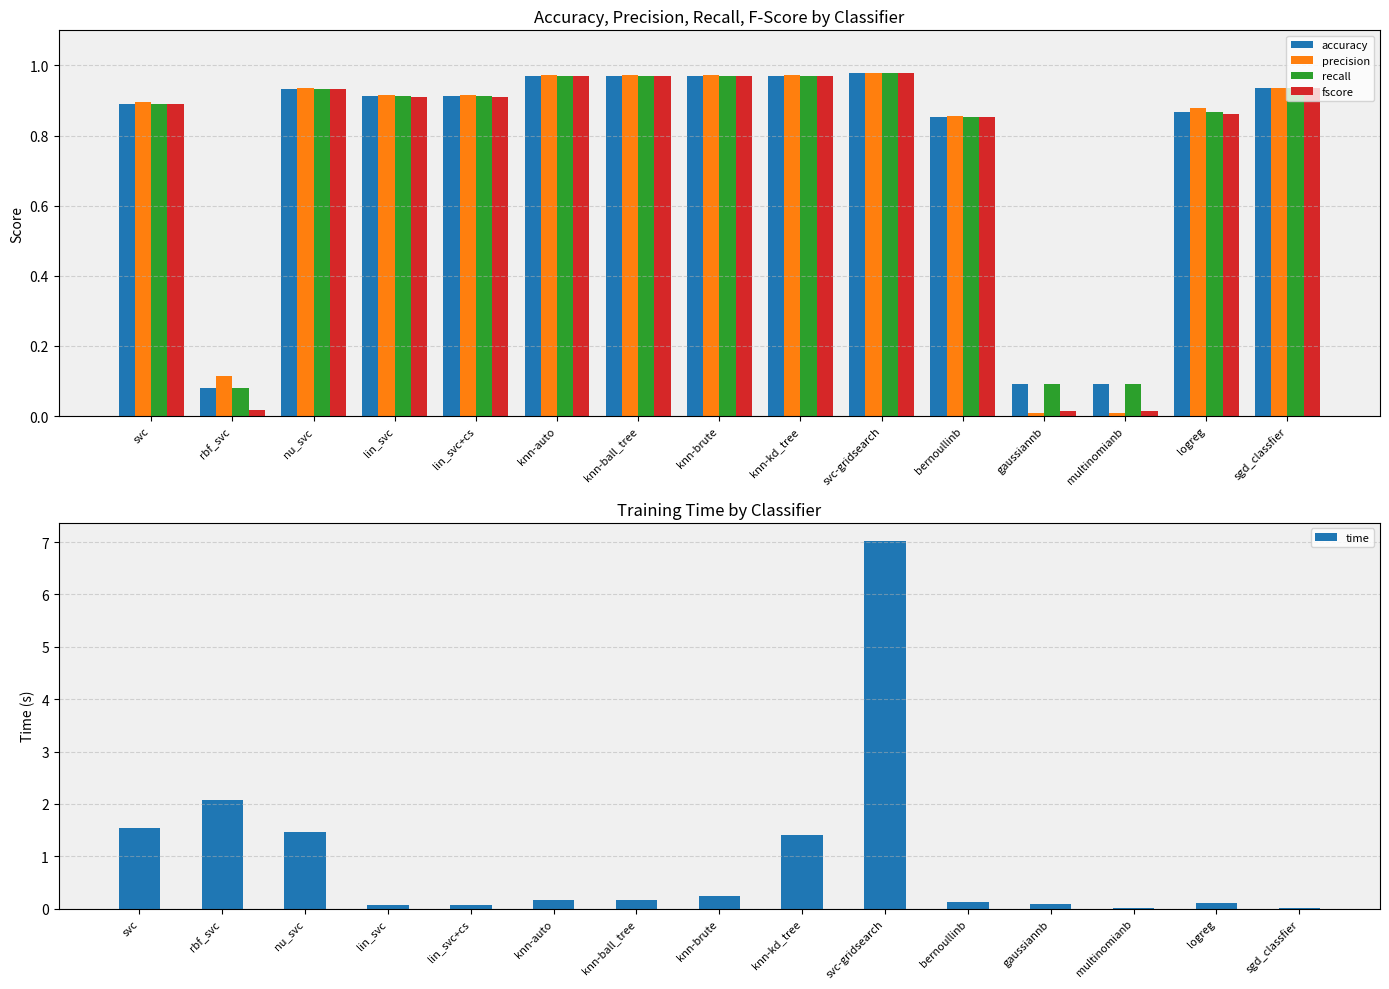

Which series has the largest range (max minus min)?

time